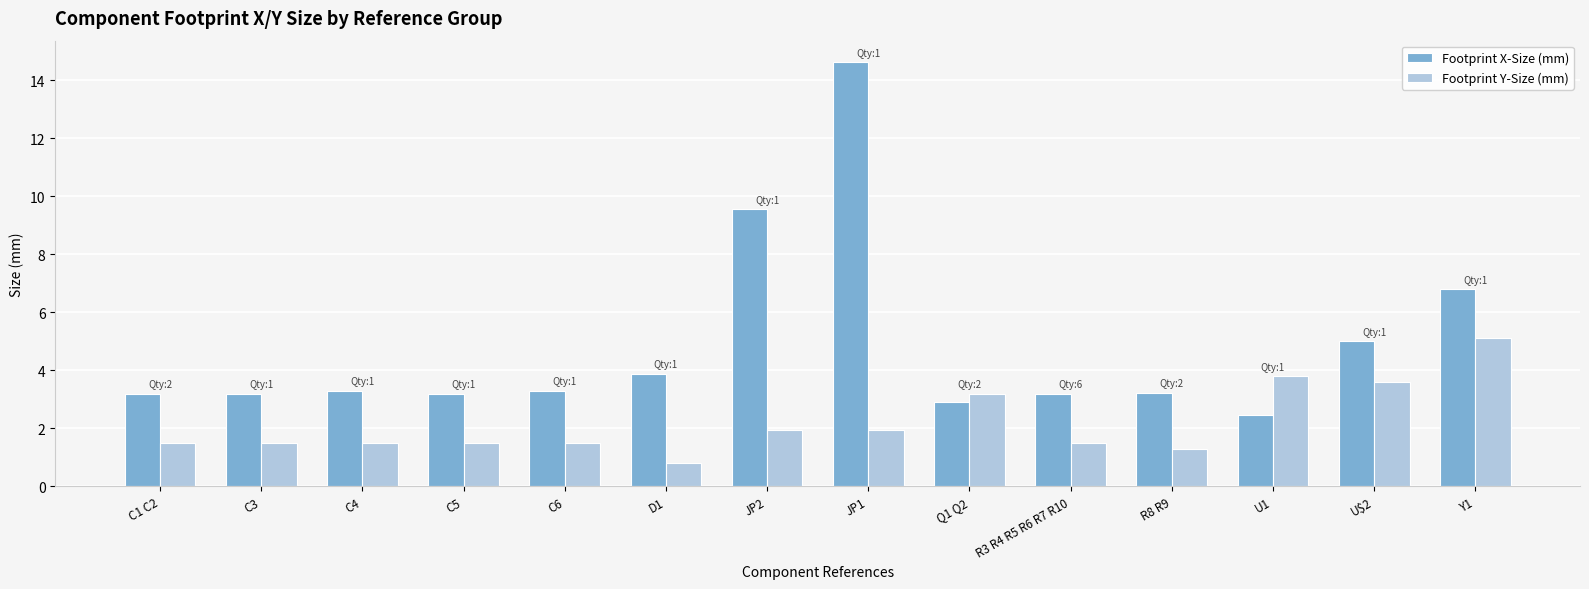

The Footprint Y-Size (mm) series shows 1.5 at C4. True or false?

True